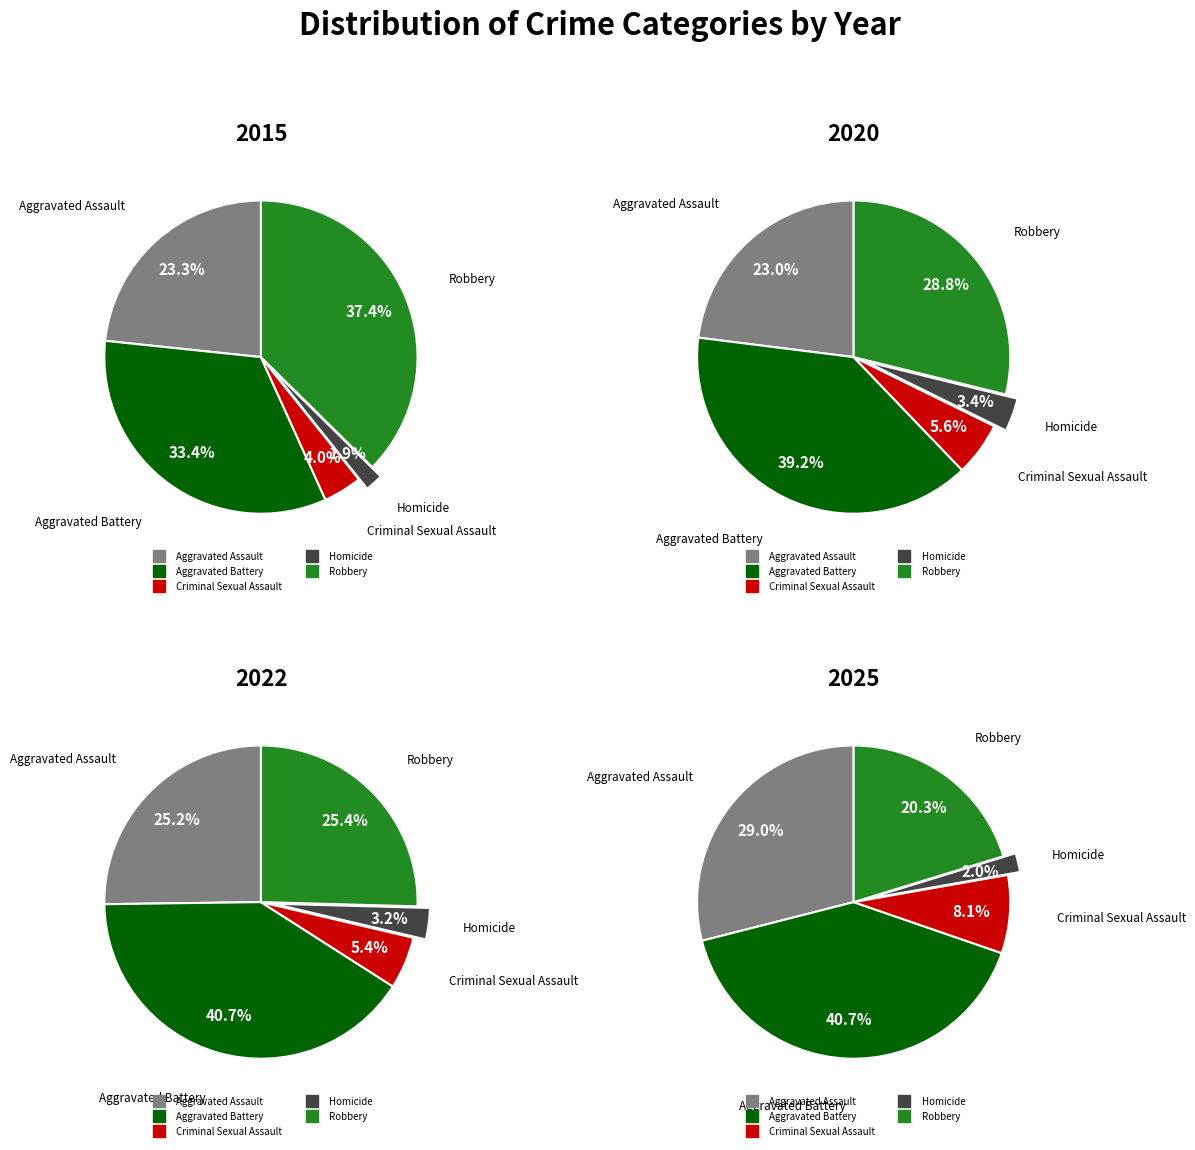

What percentage is the Robbery slice, to the nearest percent?

37%